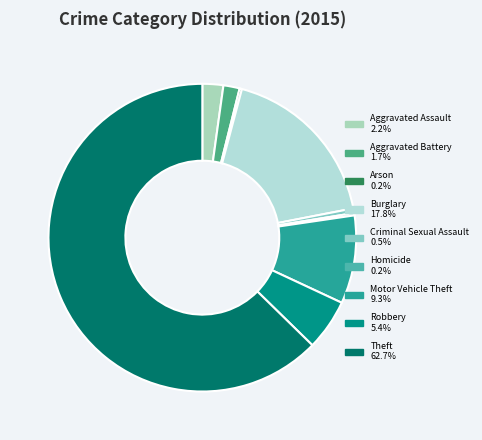

Count the number of slices in the pie.

9